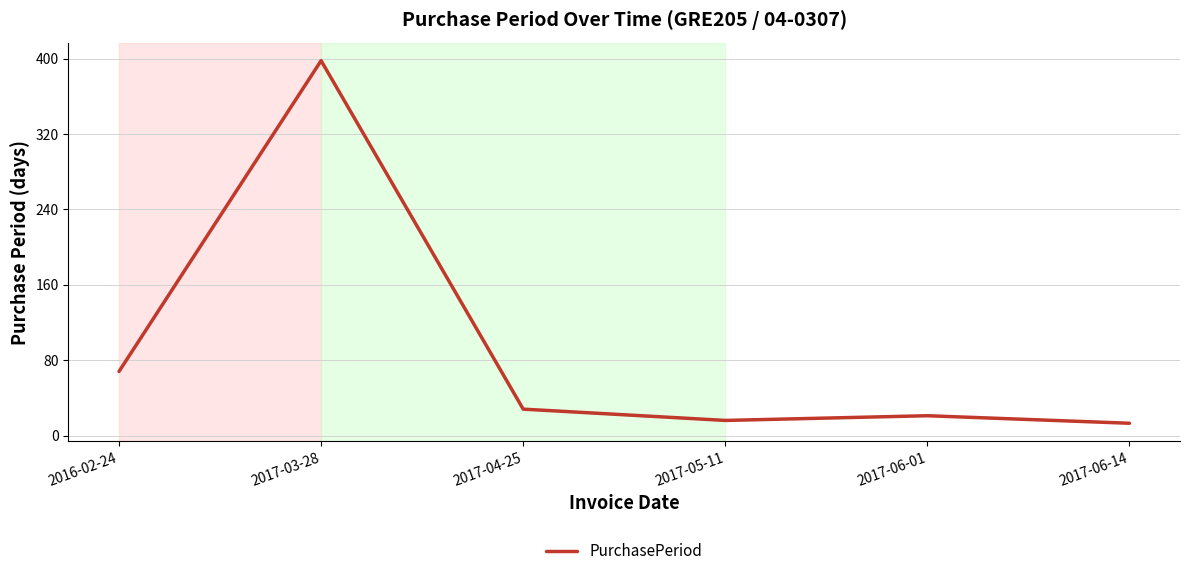

True or false: the data has more than 1 interior local peaks.

True